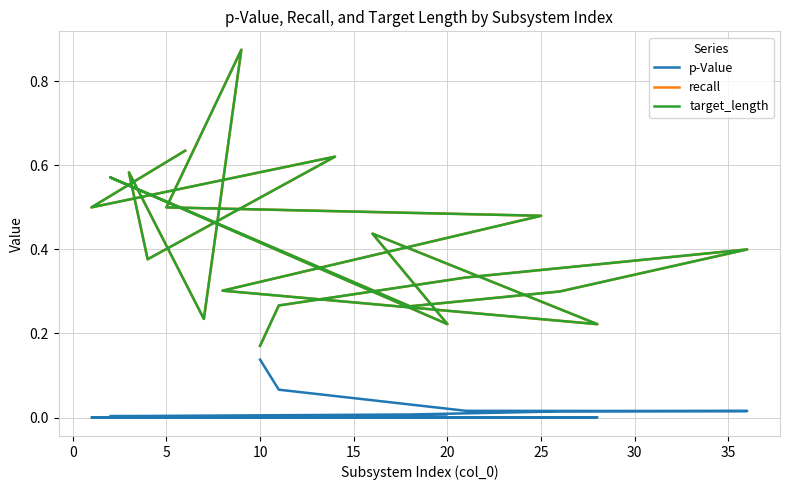

Reading right to left, transcribe all the data shown in this chart.

p-Value: 0.1	0.1	0.0	0.0	0.0	0.0	0.0	0.0	0.0	0.0	0.0	0.0	0.0	0.0	0.0	0.0	0.0	0.0	0.0	0.0
recall: 0.2	0.3	0.3	0.4	0.3	0.3	0.6	0.2	0.4	0.2	0.3	0.5	0.5	0.9	0.2	0.6	0.4	0.6	0.5	0.6
target_length: 0.2	0.3	0.3	0.4	0.3	0.3	0.6	0.2	0.4	0.2	0.3	0.5	0.5	0.9	0.2	0.6	0.4	0.6	0.5	0.6